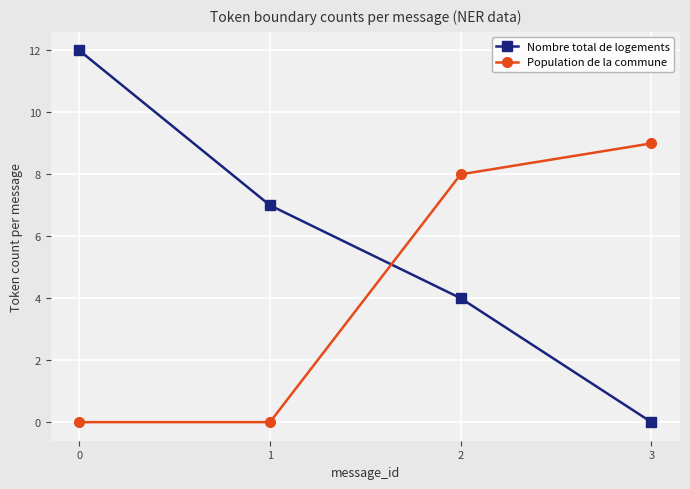

Rank the series by their average value, from lowest to highest.

Population de la commune, Nombre total de logements